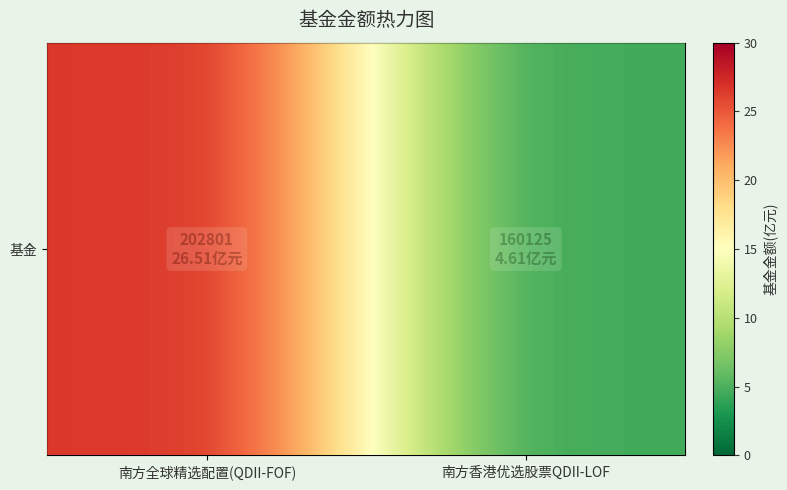

What is the greatest value displayed?

26.5